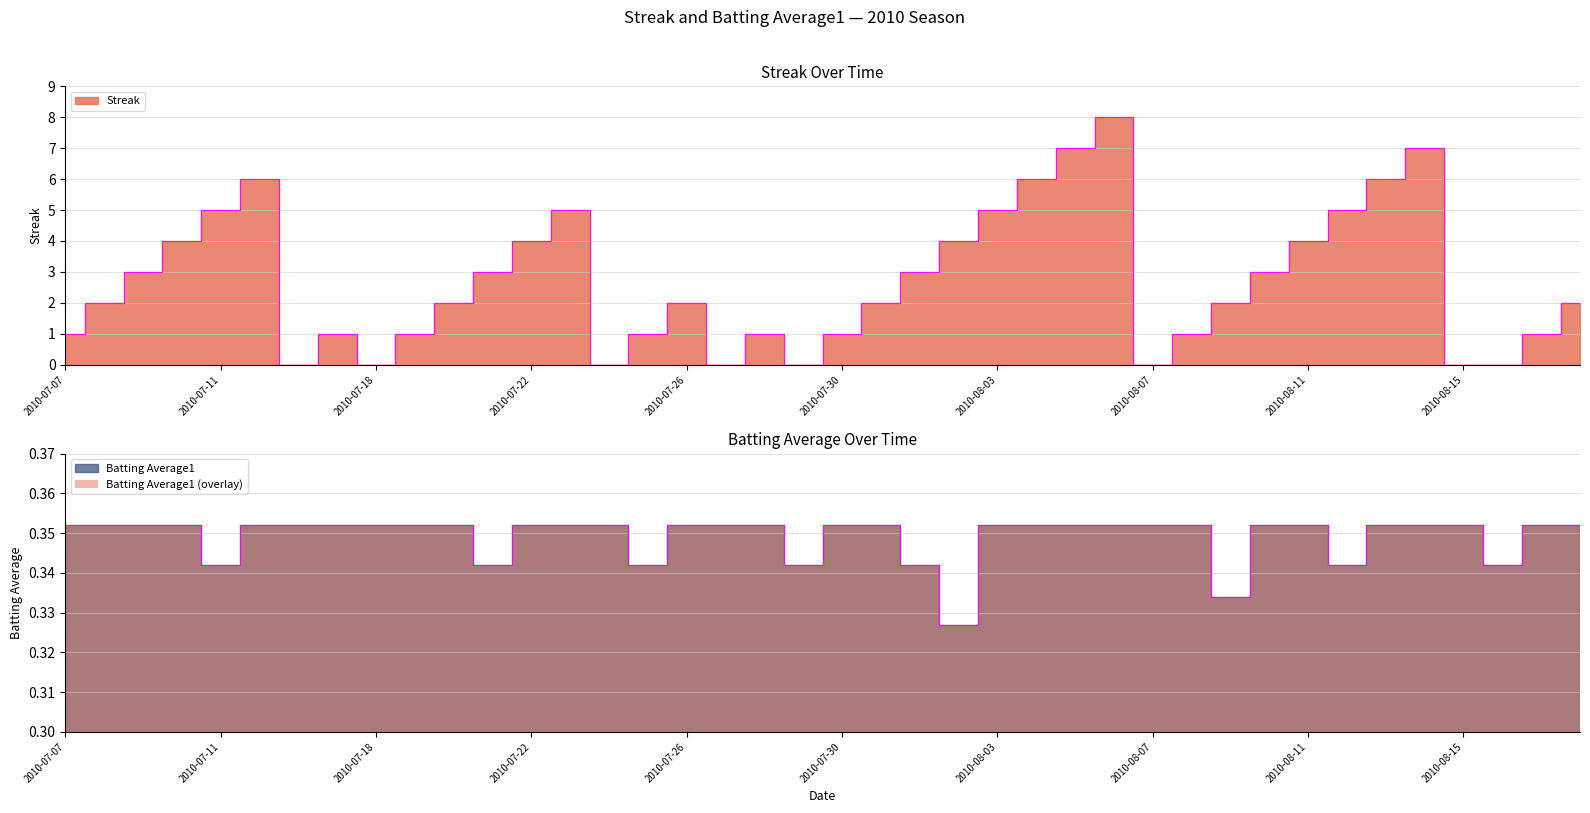

Where is Streak nearest to the value 4?

2010-07-10